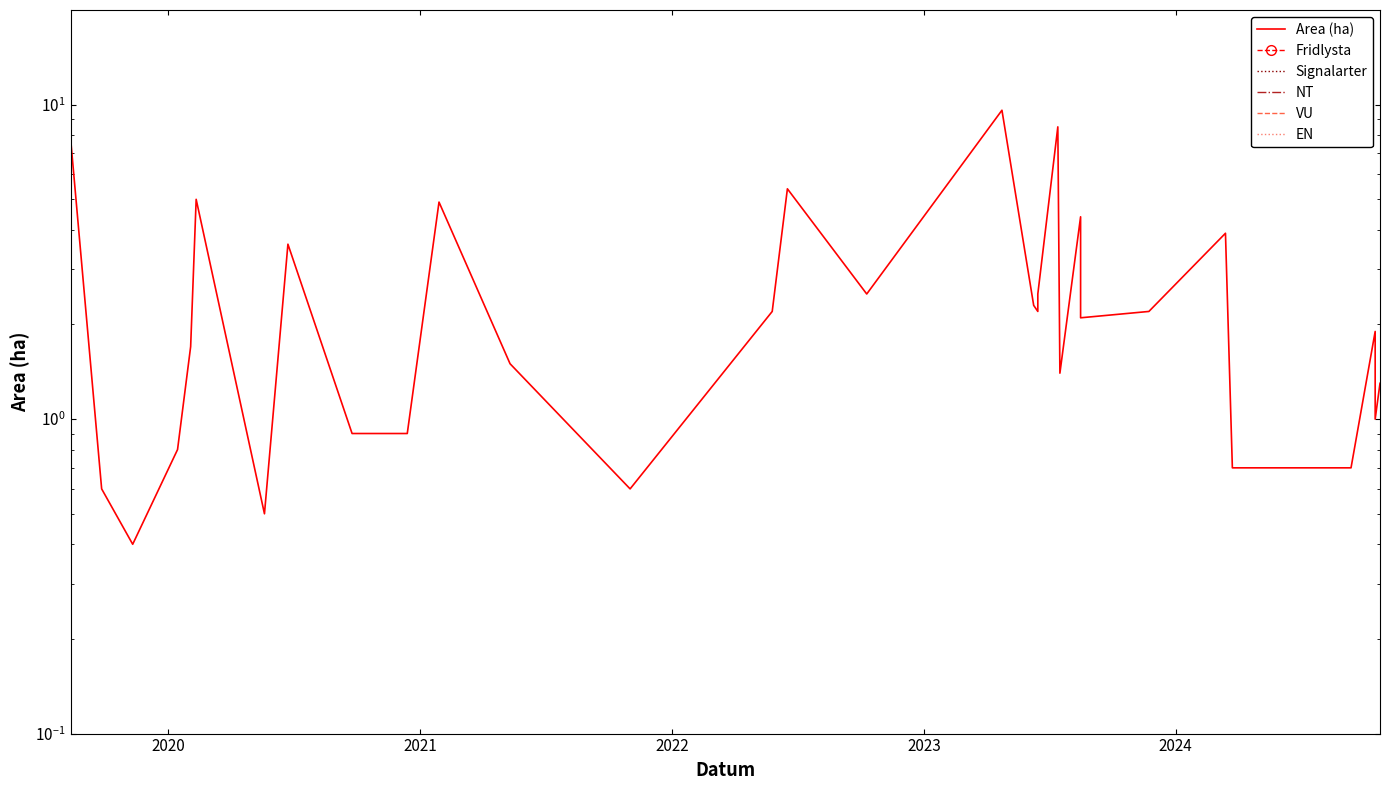

How many distinct data groups are displayed?

6